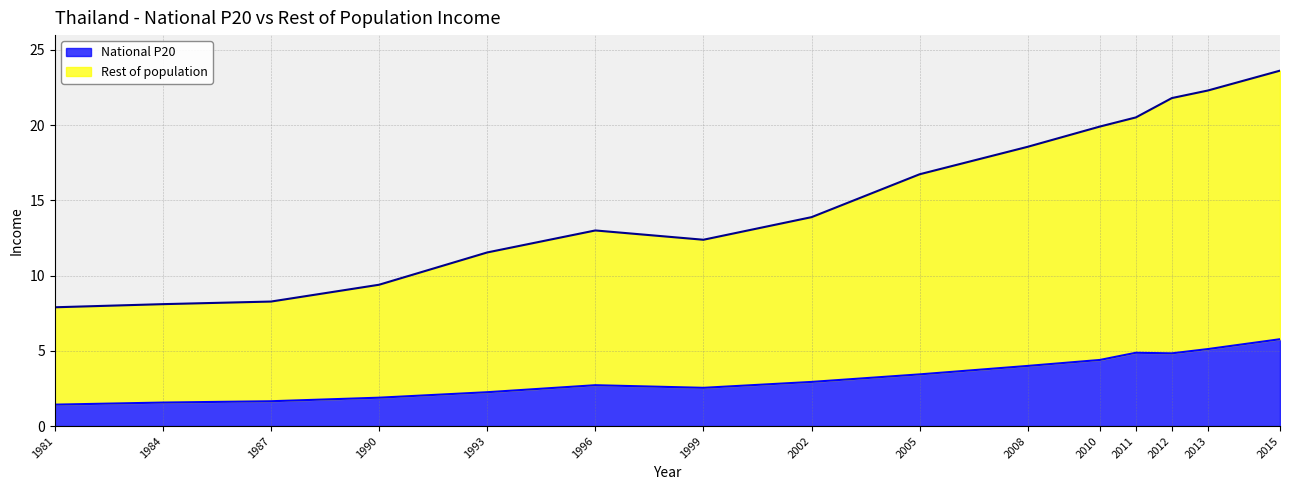

At which category does the chart reach its minimum across all series?

1981